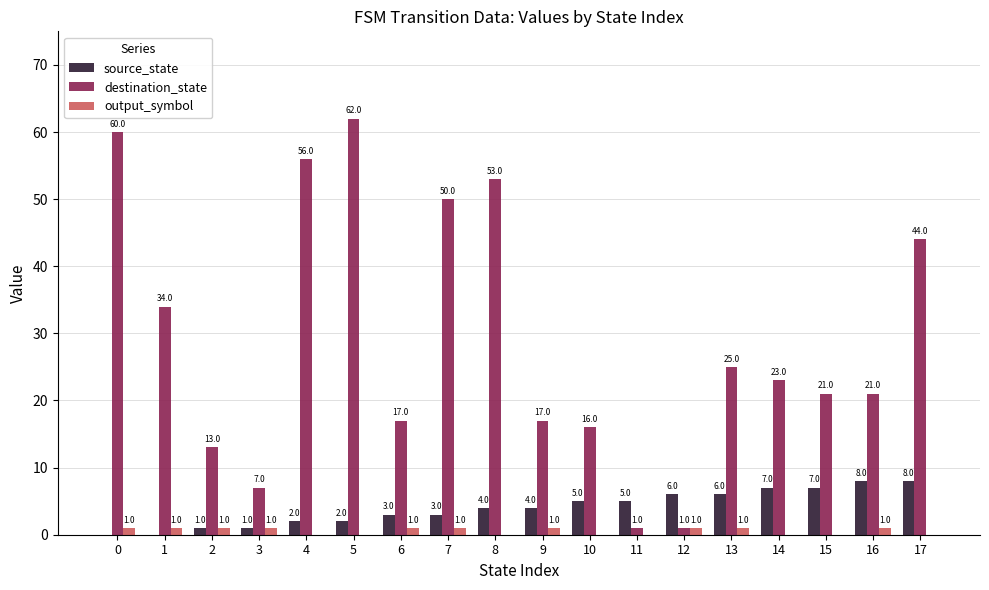

What is the total value across all series at 13?

32